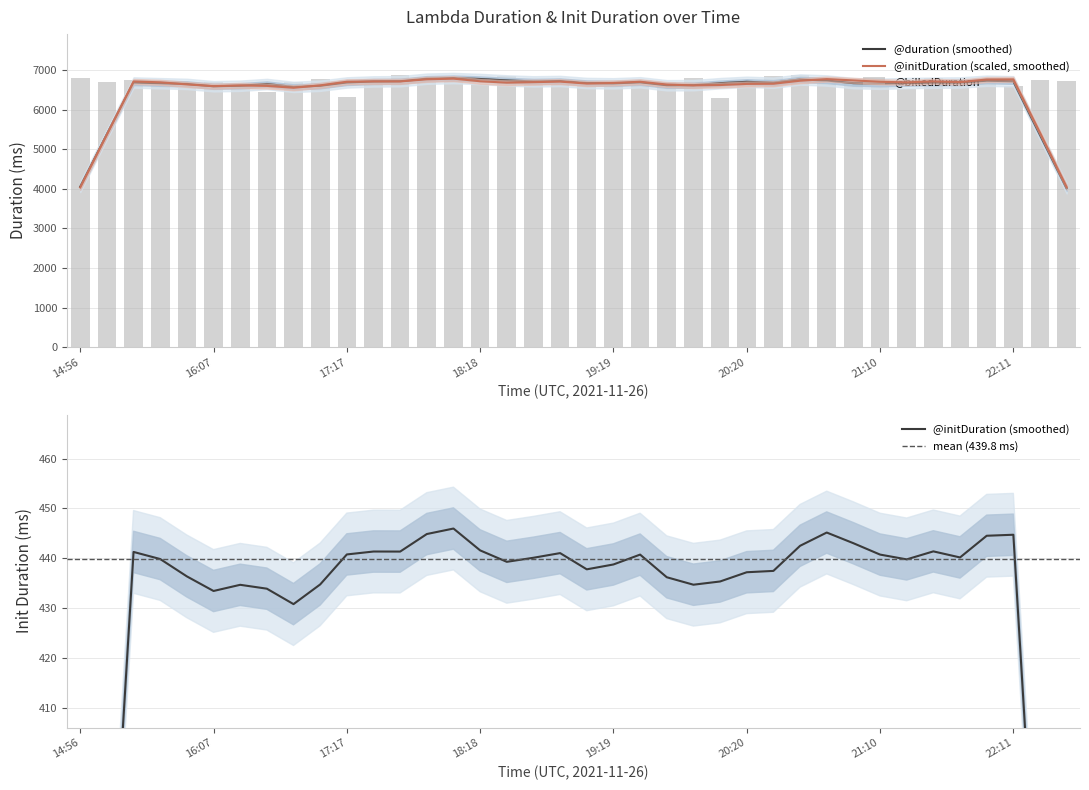

What is the label of the 4th bar from the right?

22:01